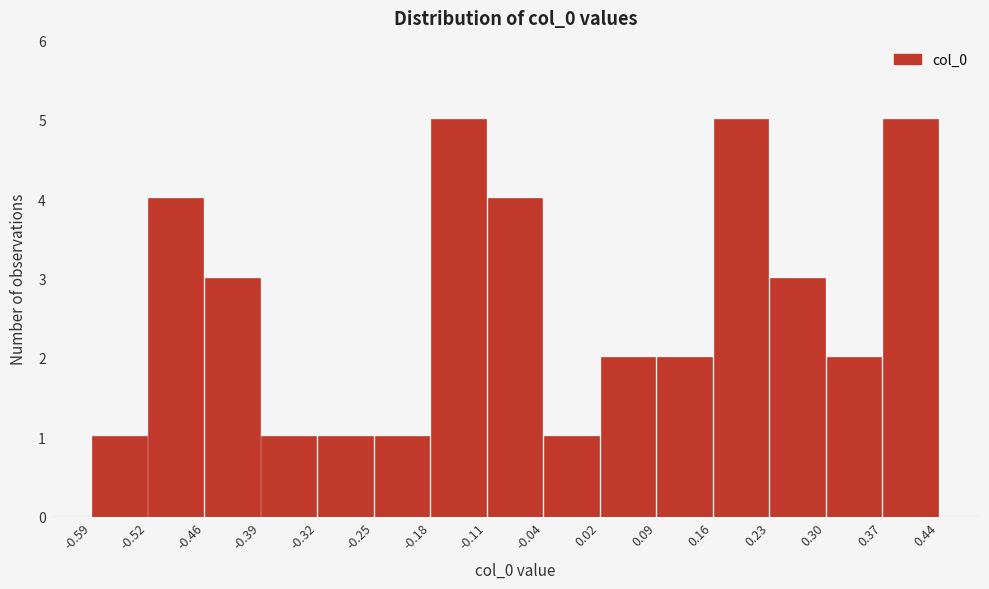

Reading left to right, list every bar in this chart as the range it spans on the x-axis followed by its height. The values are not printed on the chart, so give them approximately, as read against the axis.

-0.59 to -0.52: 1
-0.52 to -0.46: 4
-0.46 to -0.39: 3
-0.39 to -0.32: 1
-0.32 to -0.25: 1
-0.25 to -0.18: 1
-0.18 to -0.11: 5
-0.11 to -0.04: 4
-0.04 to 0.02: 1
0.02 to 0.09: 2
0.09 to 0.16: 2
0.16 to 0.23: 5
0.23 to 0.30: 3
0.30 to 0.37: 2
0.37 to 0.44: 5